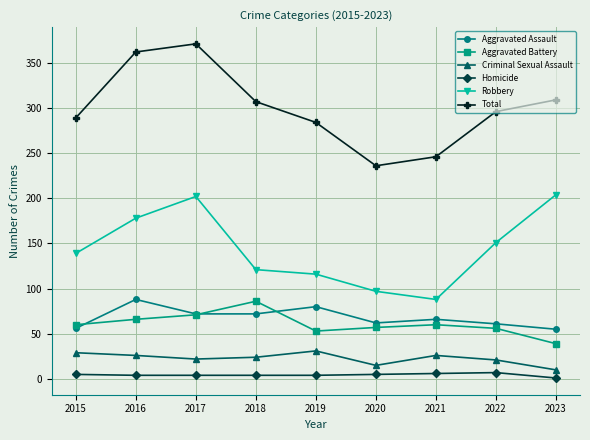

Which series has the largest total across all categories?

Total